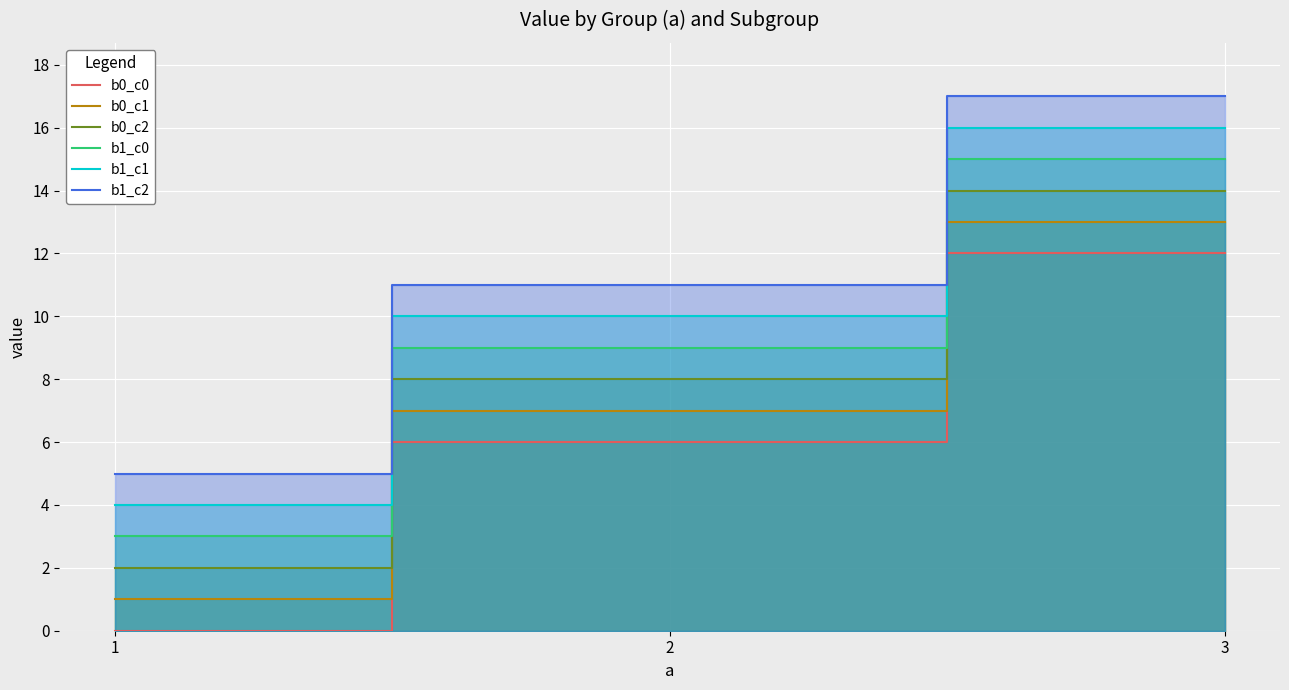

At which label does b0_c2 reach its minimum?

1